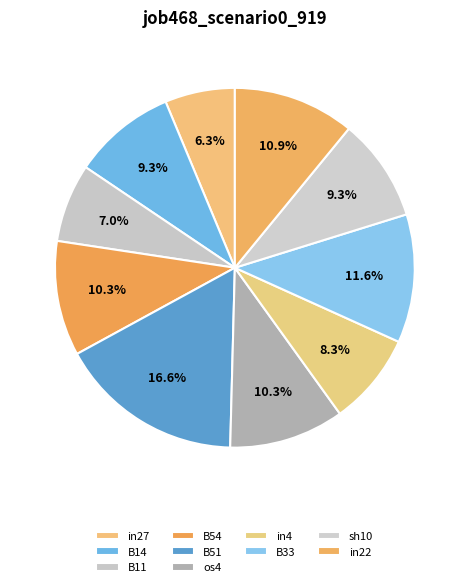

Rank the categories by value from lowest to highest.

in27, B11, in4, sh10, B14, B54, os4, in22, B33, B51